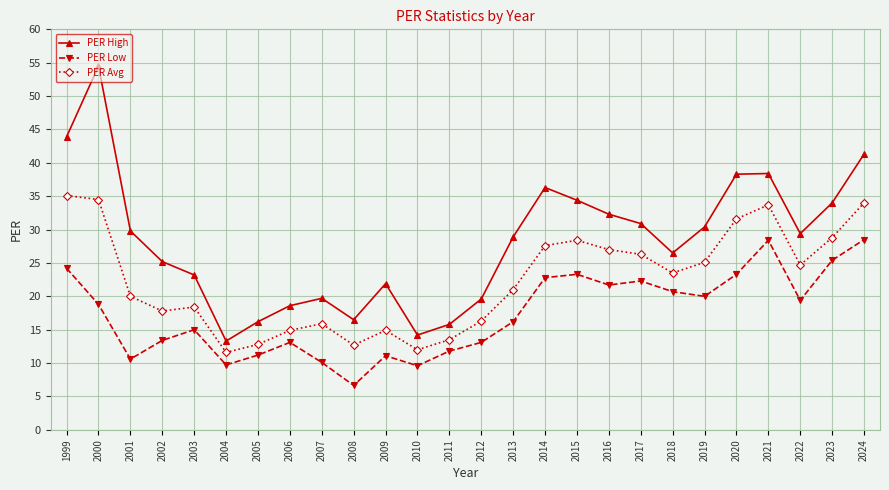

Which series has the largest total across all categories?

PER High